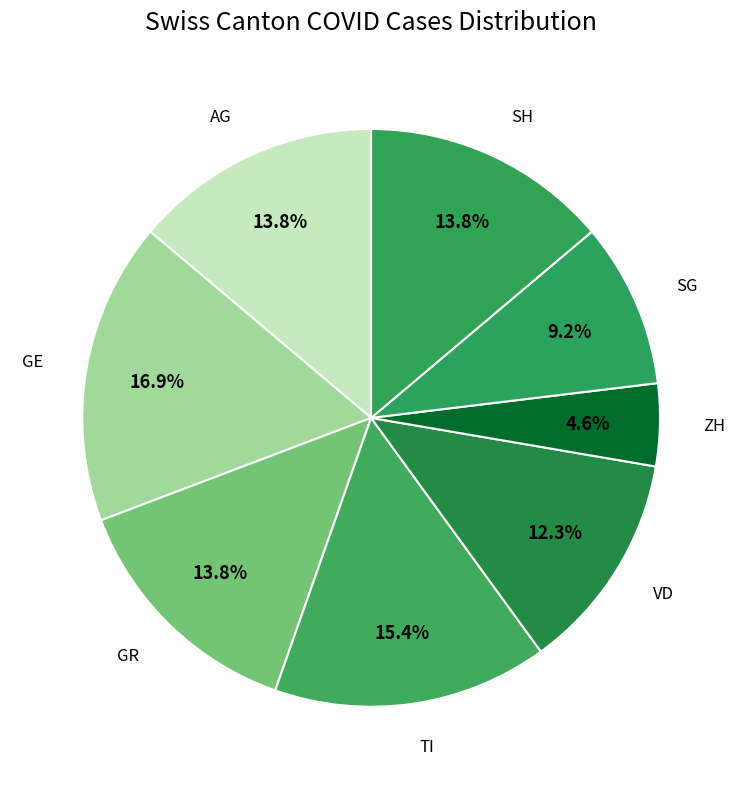

What is the total percentage of ZH and VD?

16.9%